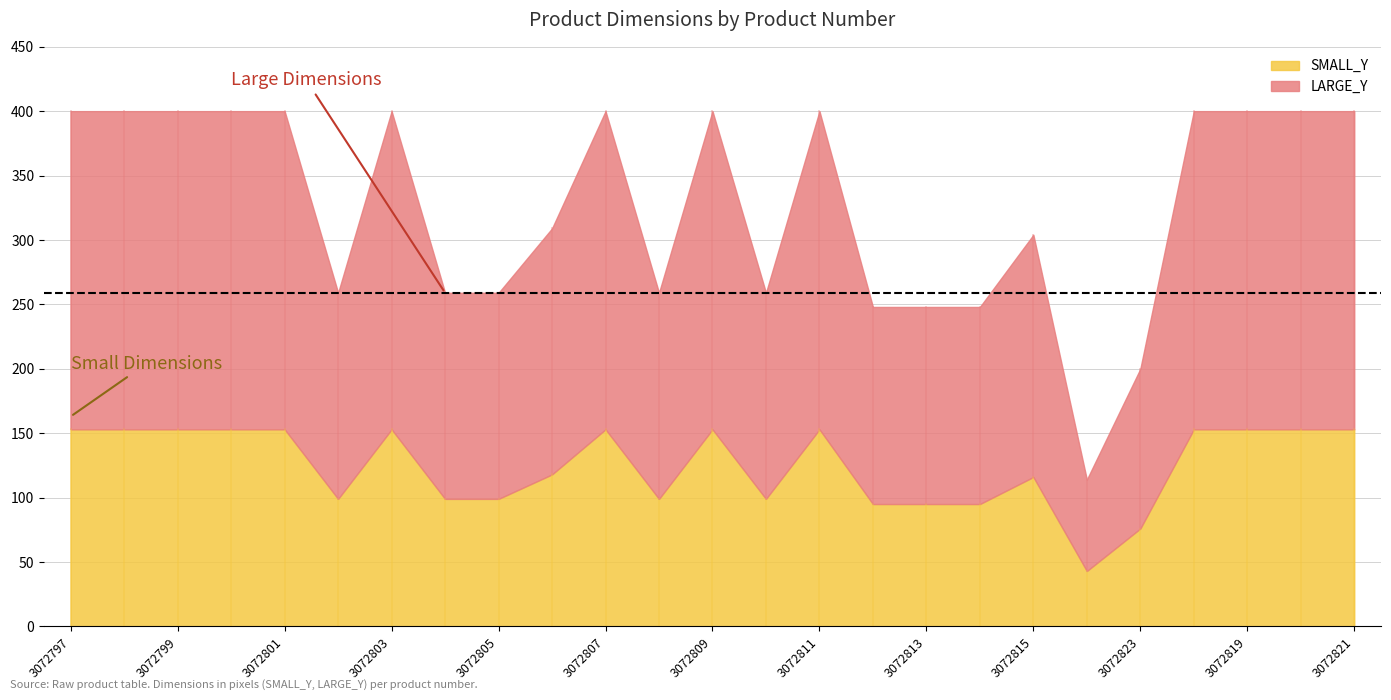

How many lines are shown in the chart?

2